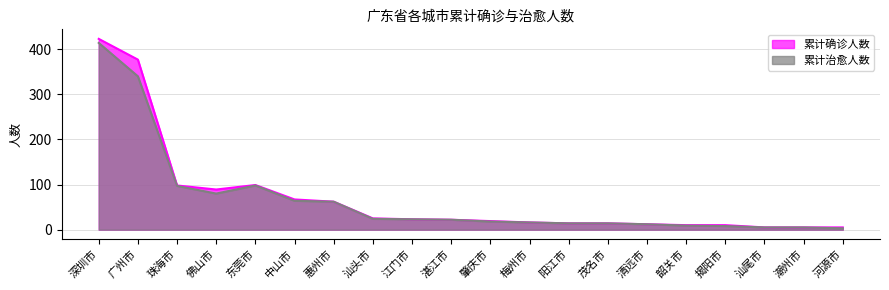

Rank the categories by 累计治愈人数 value from highest to lowest.

深圳市, 广州市, 东莞市, 珠海市, 佛山市, 中山市, 惠州市, 汕头市, 江门市, 湛江市, 肇庆市, 梅州市, 阳江市, 茂名市, 清远市, 韶关市, 揭阳市, 汕尾市, 潮州市, 河源市